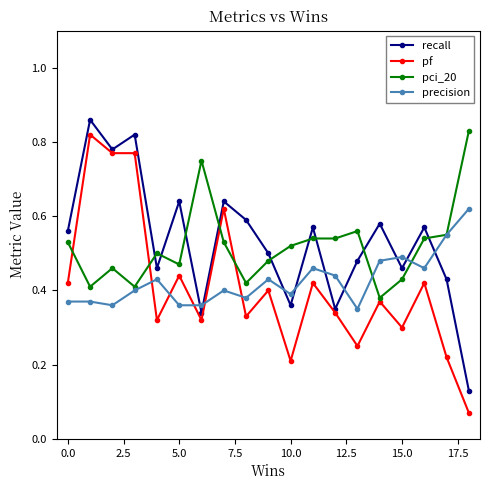

Which series has the widest spread of values?

pf